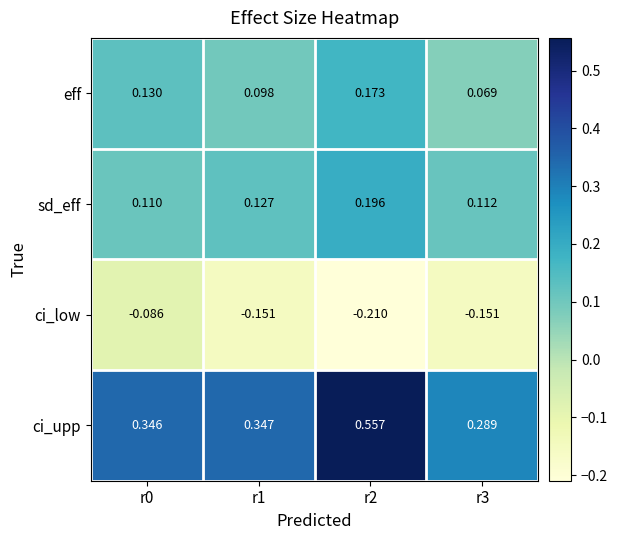

Between r0 and r3, which series saw the biggest shift?

ci_low